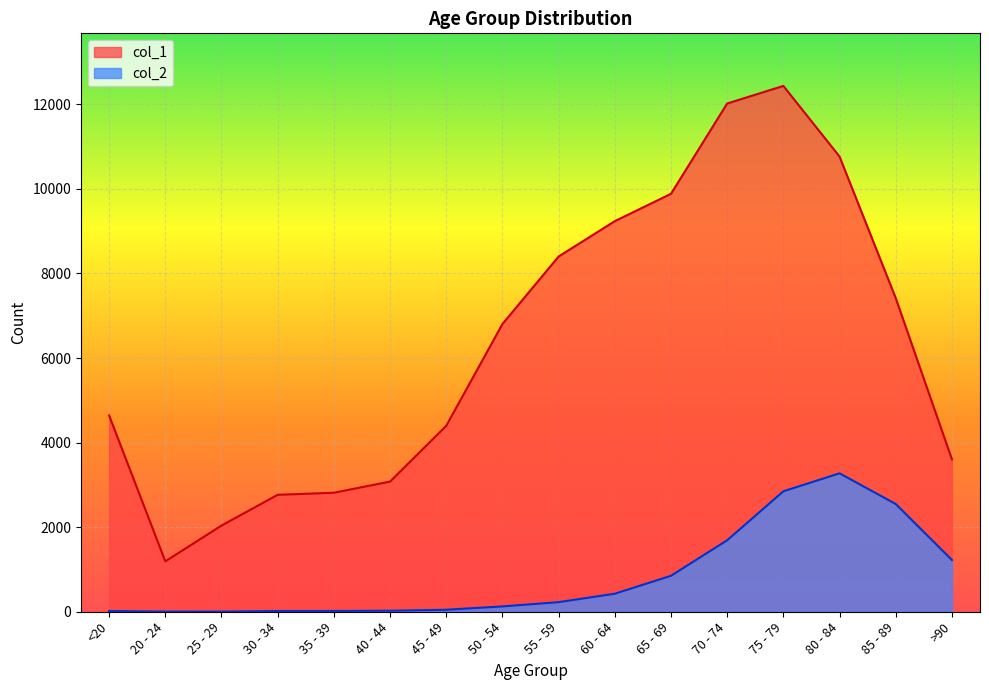

Which series changed the most between <20 and 40 - 44?

col_1